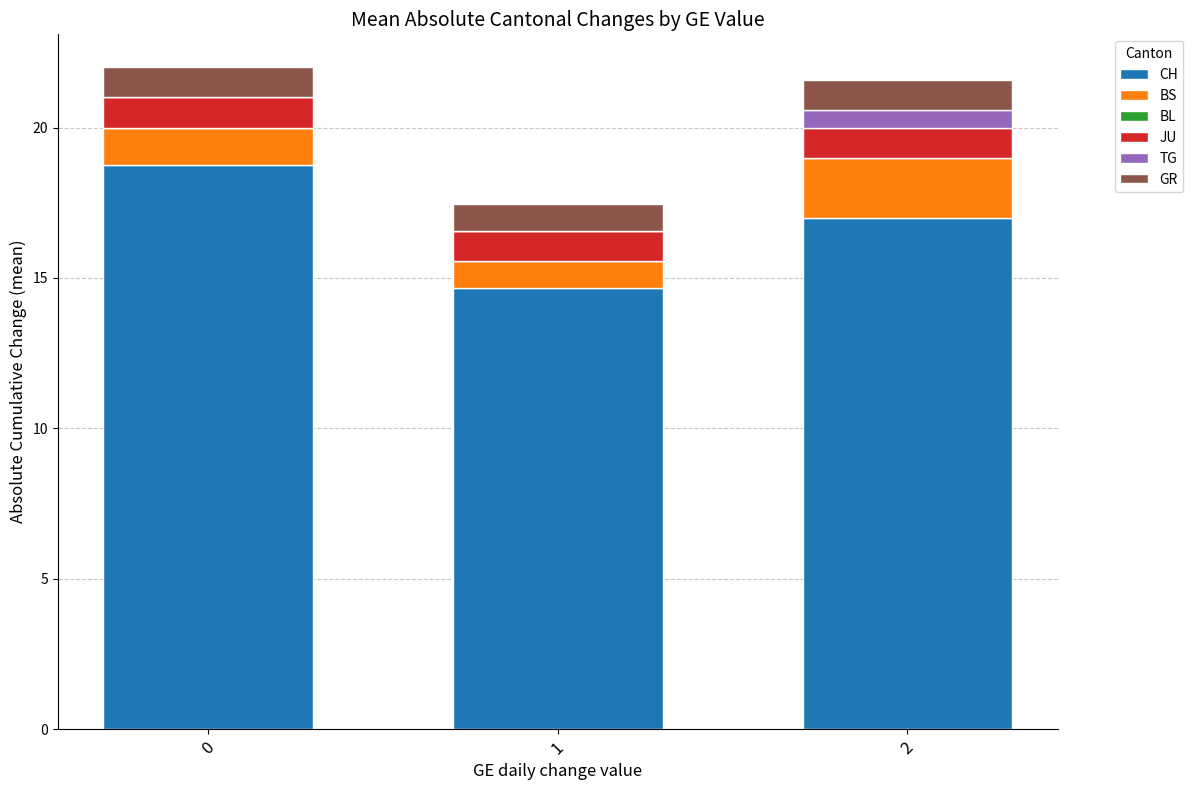

What is the total value across all series at 0?

22.0